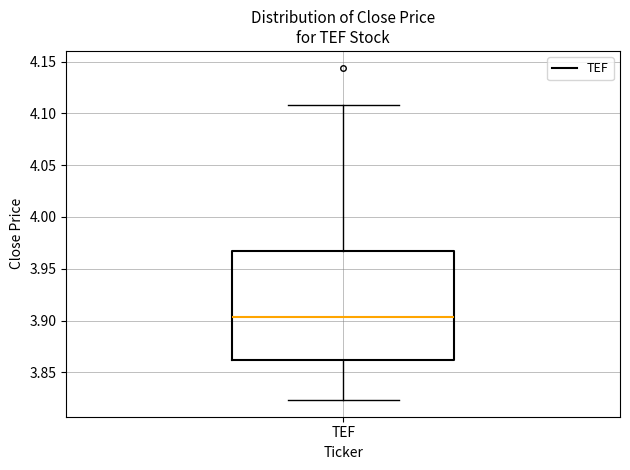

Where does the lower whisker of the box for TEF end on the y-axis? The values are not printed on the chart, so give them approximately, as read against the axis.

3.825